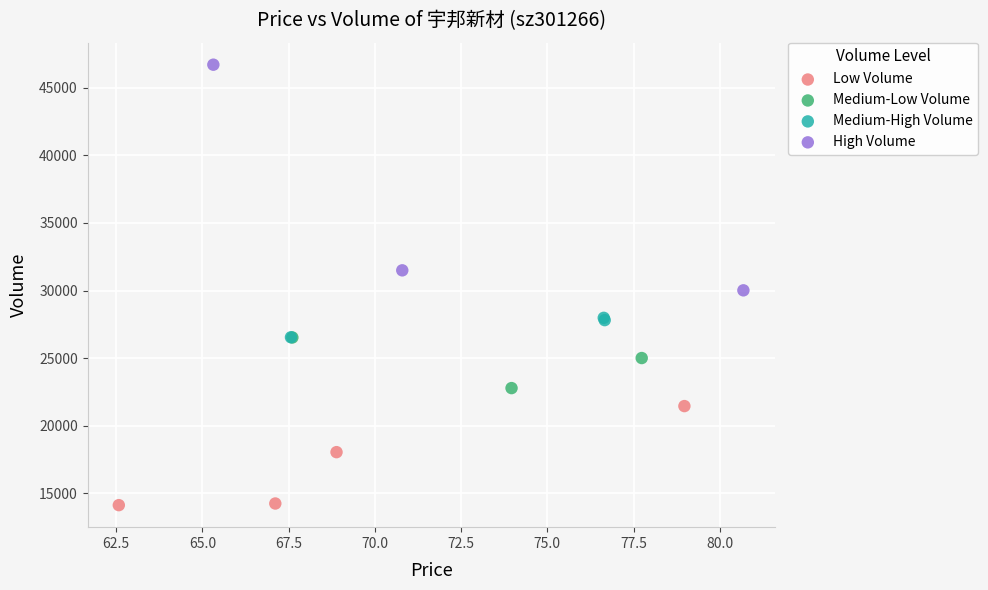

Which series reaches the maximum Y coordinate?

High Volume